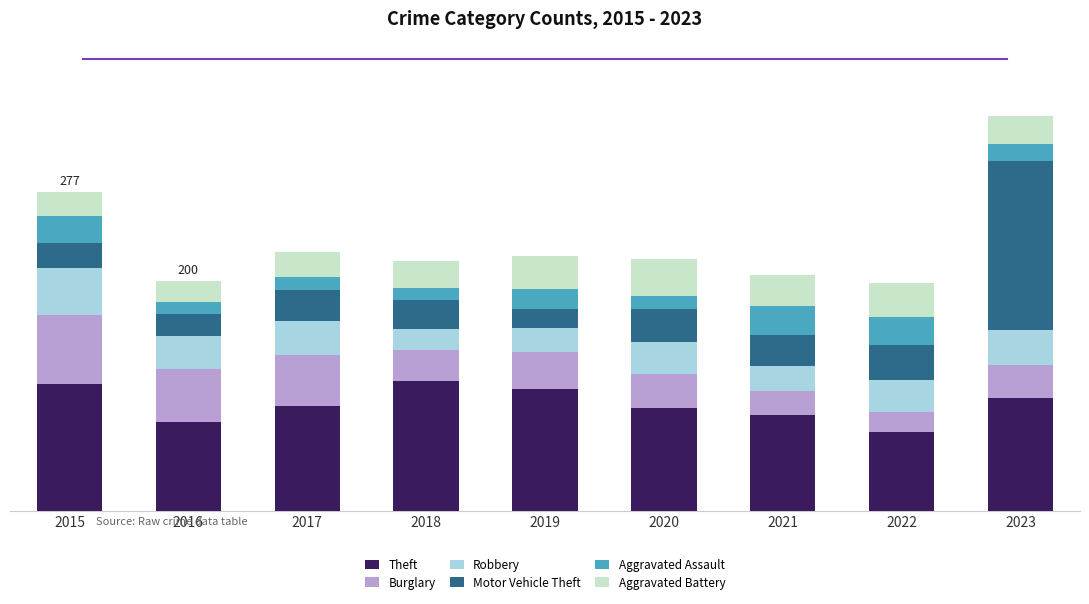

Are the bars horizontal?

No